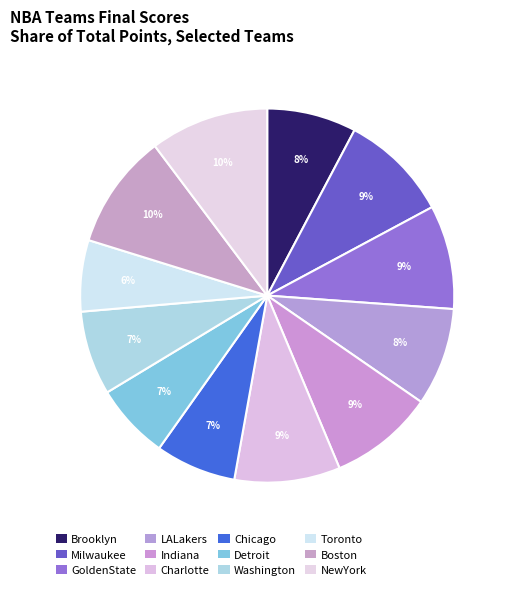

Approximately how many times larger is the value at Detroit compared to GoldenState?

0.7